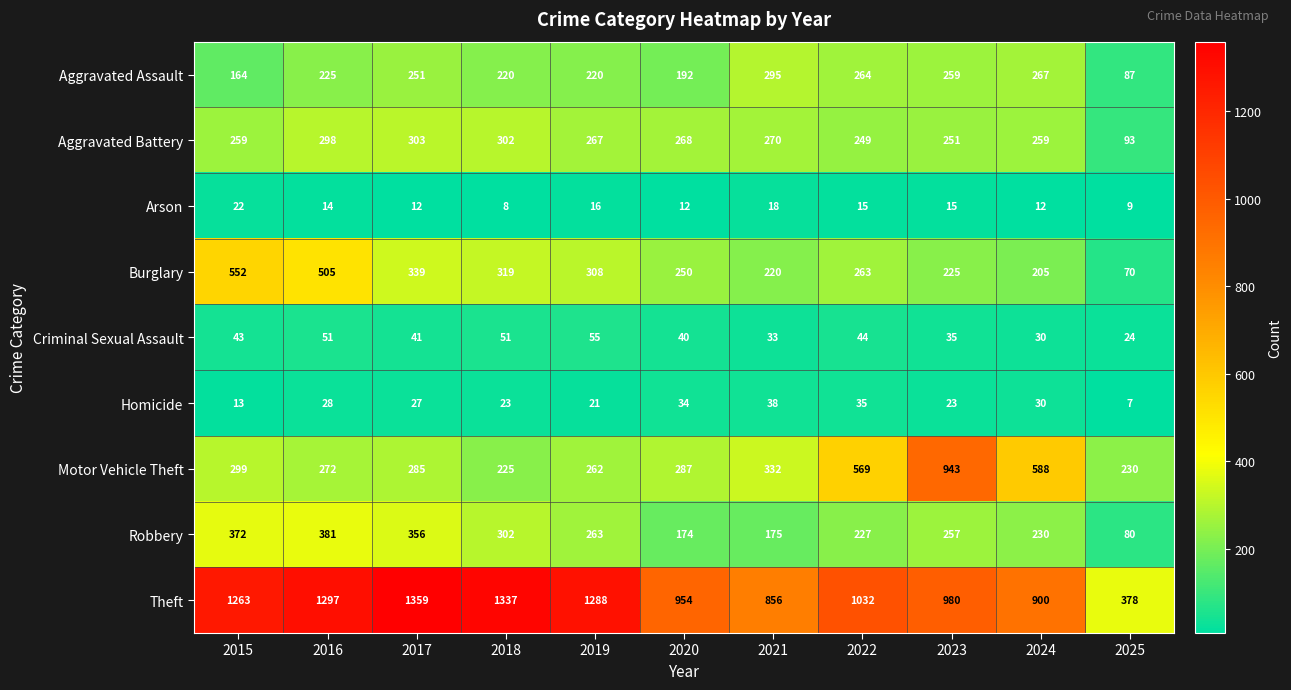

How many data points does each series have?

11